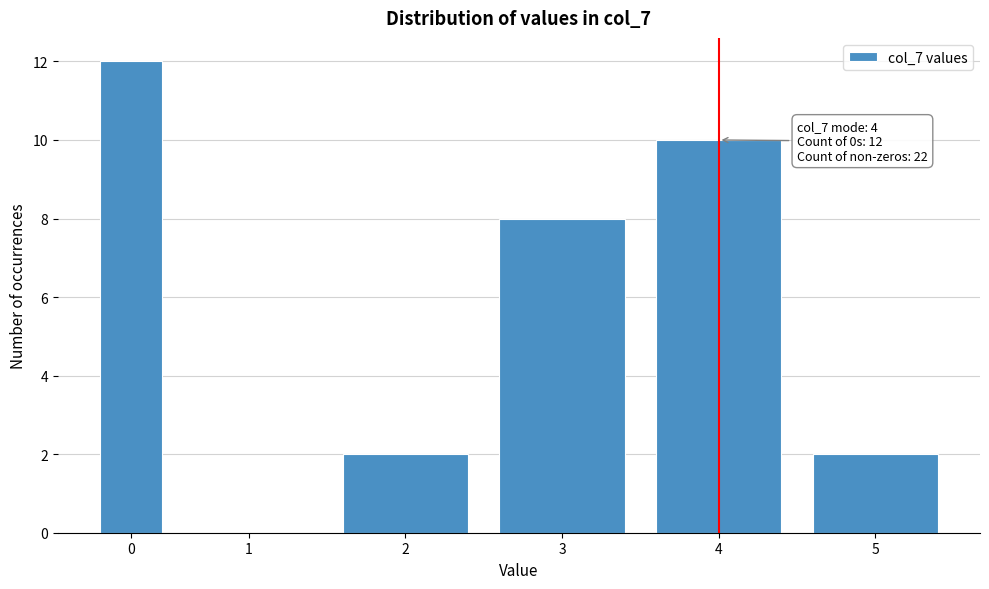

Reading right to left, transcribe all the data shown in this chart.

5=2	4=10	3=8	2=2	1=0	0=12